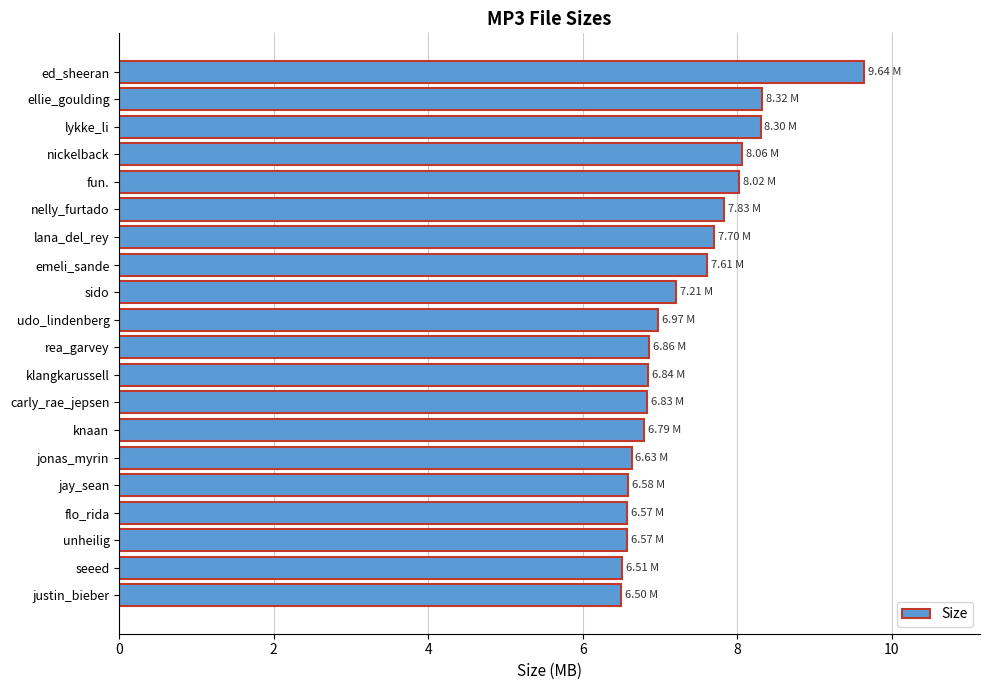

What is the greatest value displayed?

9.6